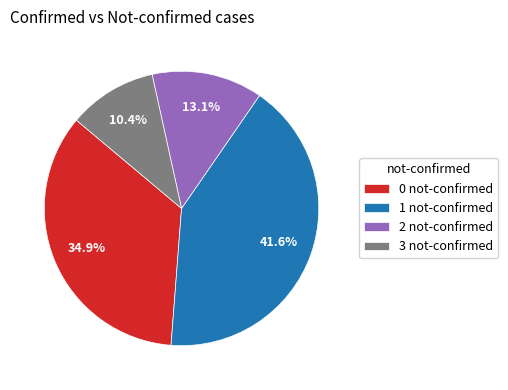

How many slices are in this pie chart?

4